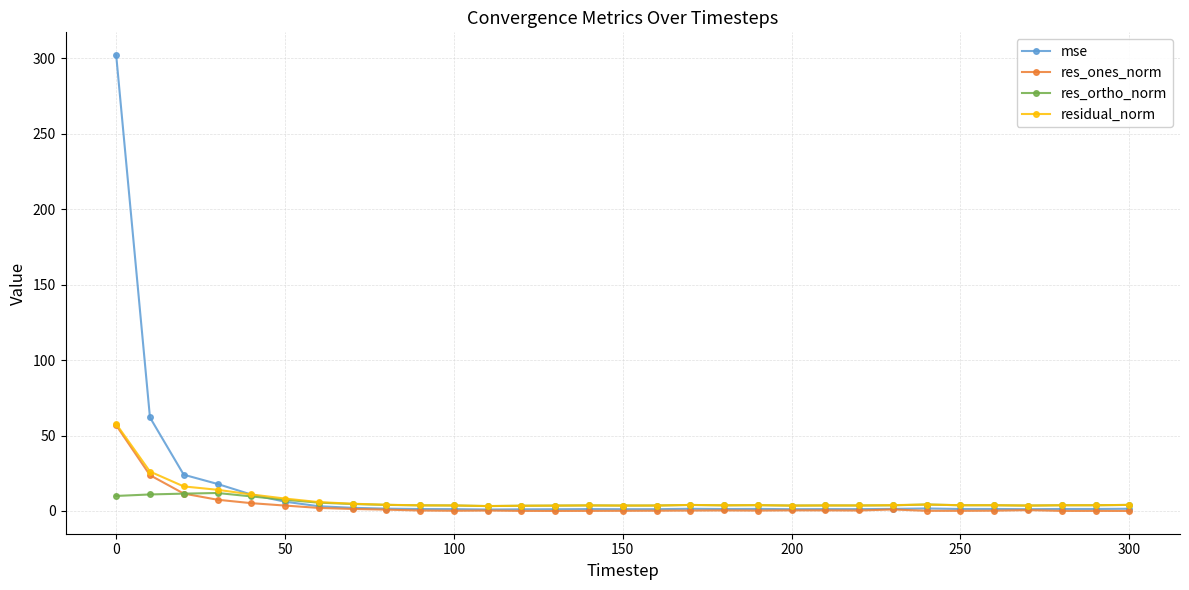

Which series has the largest range (max minus min)?

mse